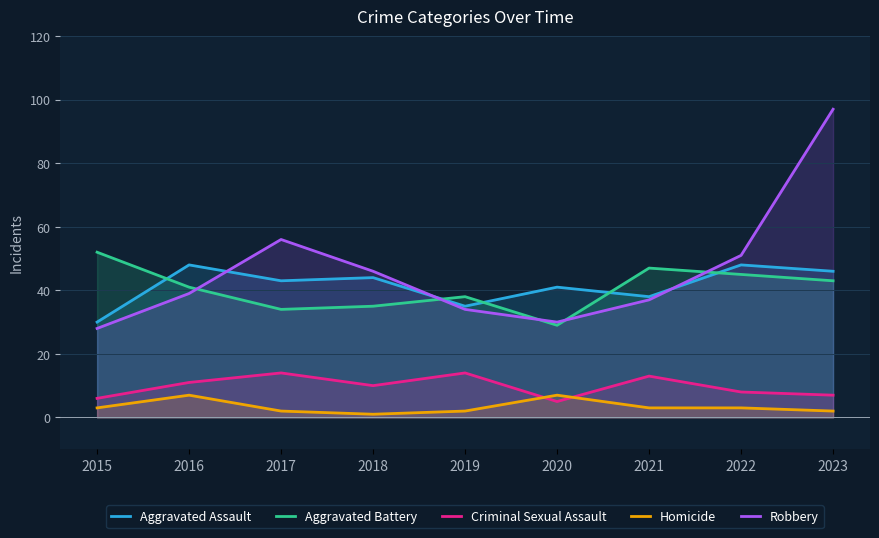

How many data points does each series have?

9